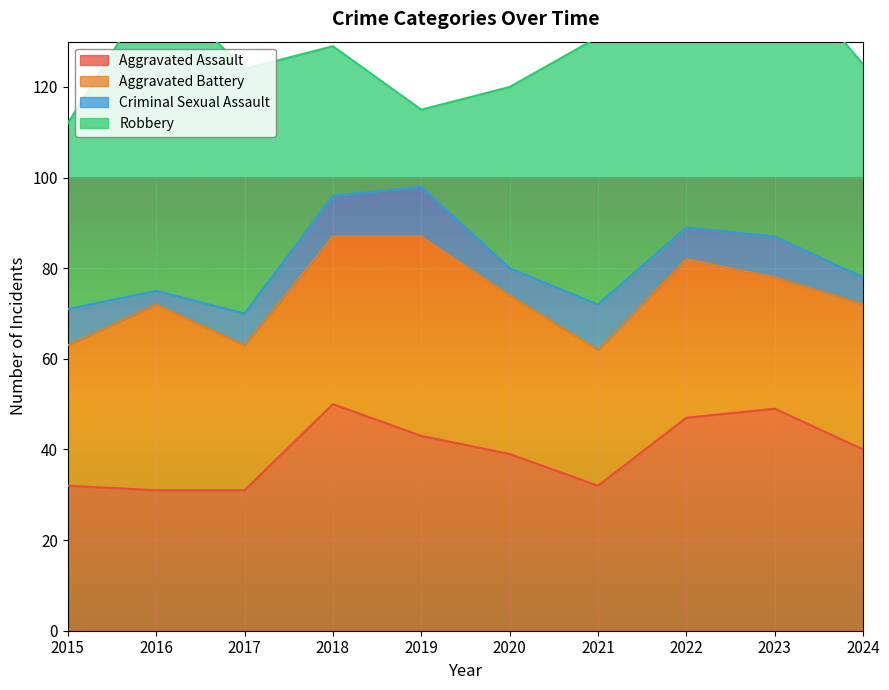

The Aggravated Assault series shows 17 at 2022. True or false?

False